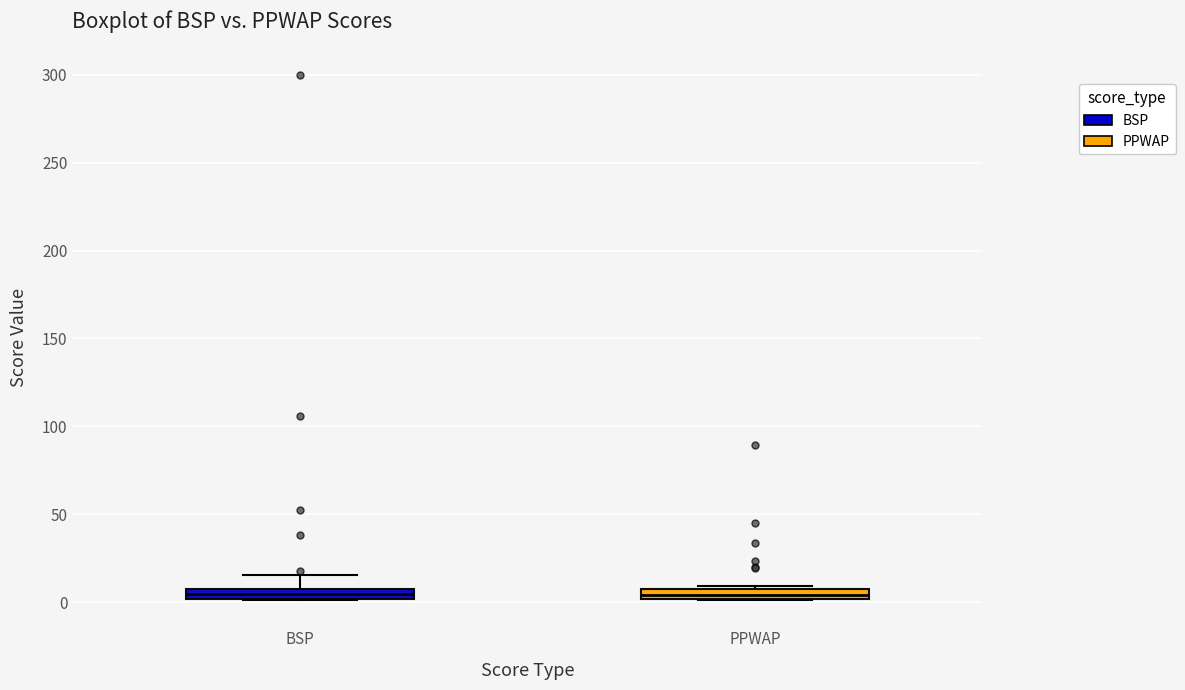

Where is the lower edge of the box for PPWAP on the y-axis? The values are not printed on the chart, so give them approximately, as read against the axis.

0